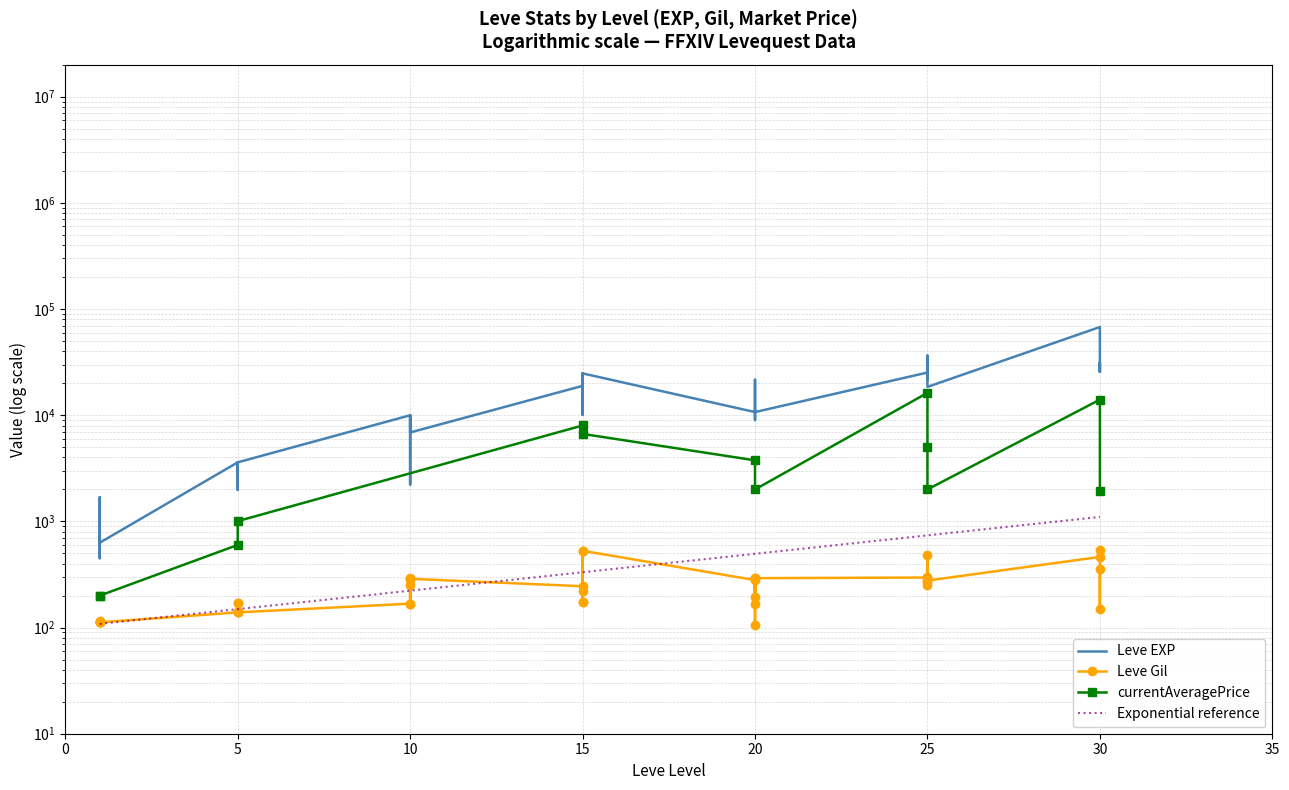

In Leve Gil, how many points are lower than both neighbors (excluding endpoints)?

11